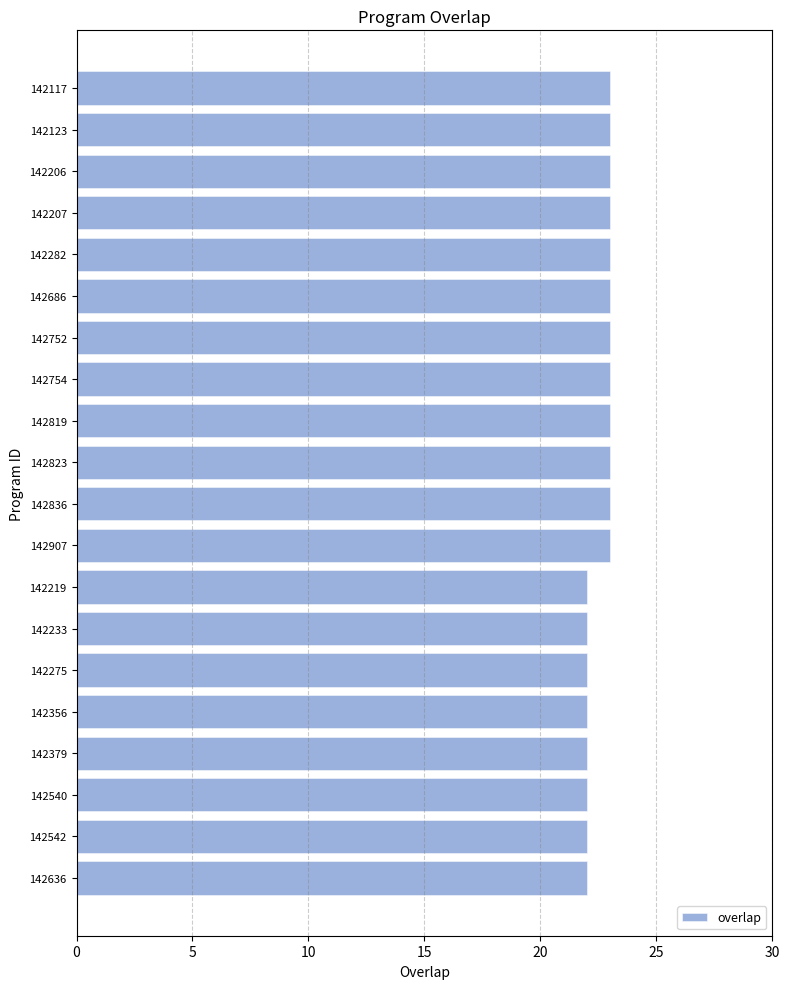

Approximately how many times larger is the value at 142219 compared to 142823?

1.0